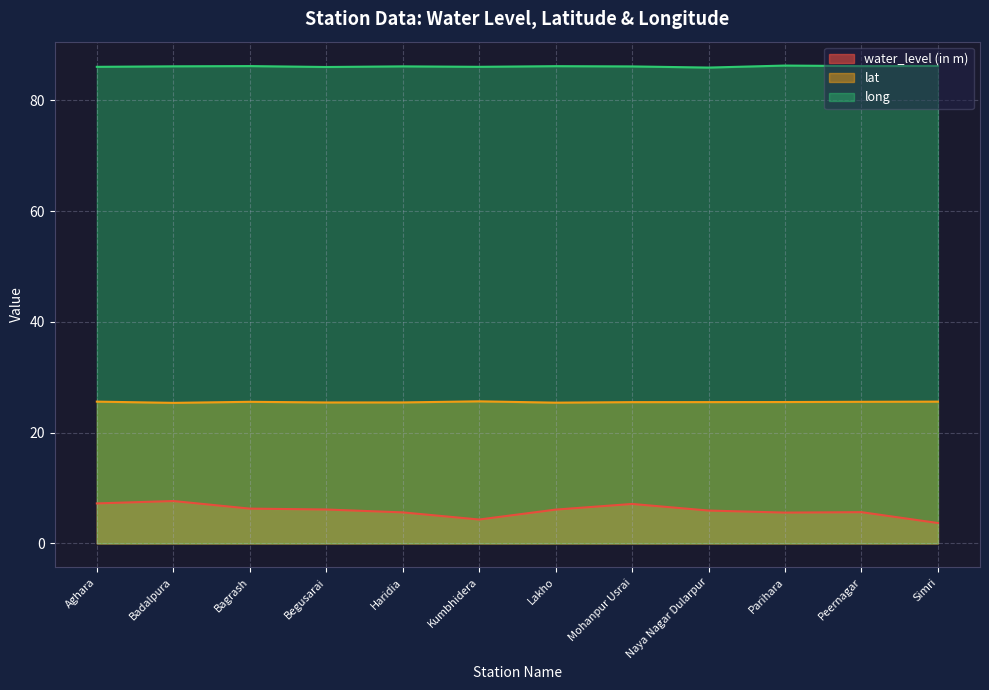

Which series has the widest spread of values?

water_level (in m)